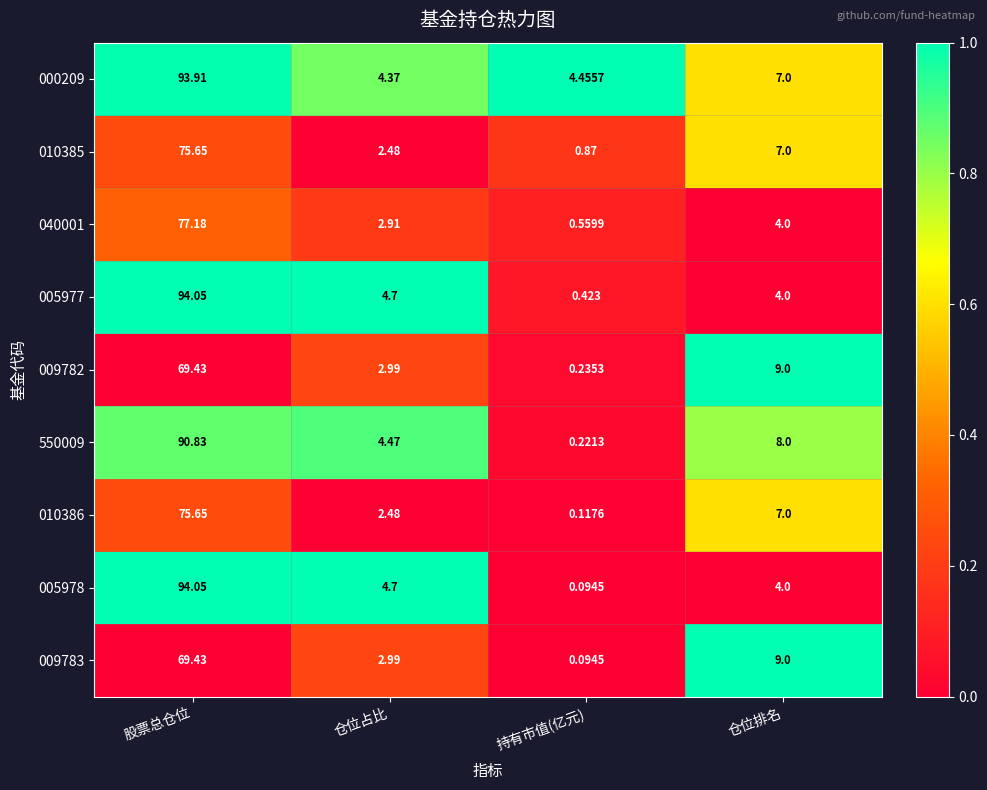

Rank the categories by 000209 value from lowest to highest.

仓位占比, 持有市值(亿元), 仓位排名, 股票总仓位